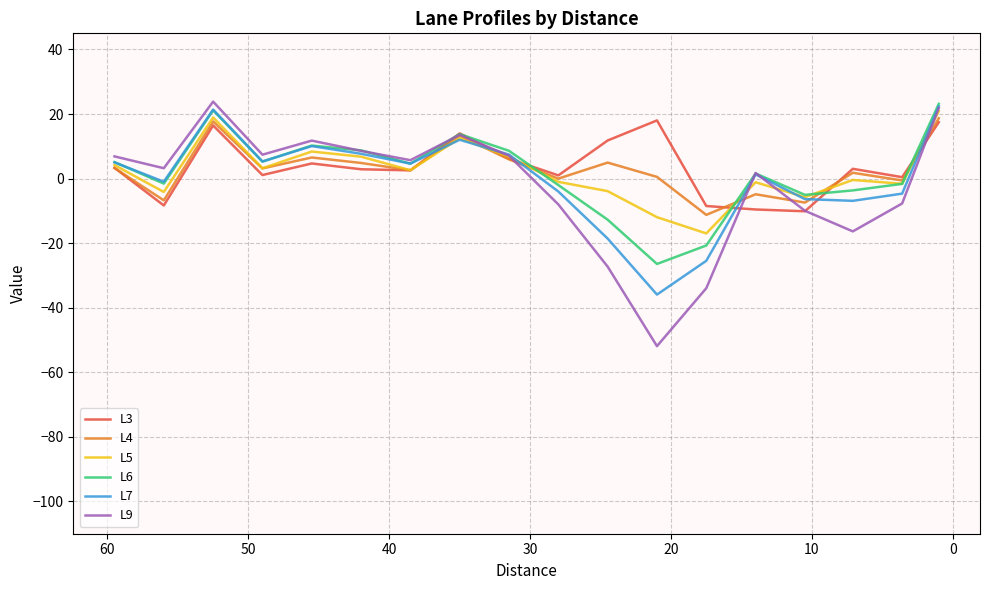

What is the sum of all L3 values?

66.5